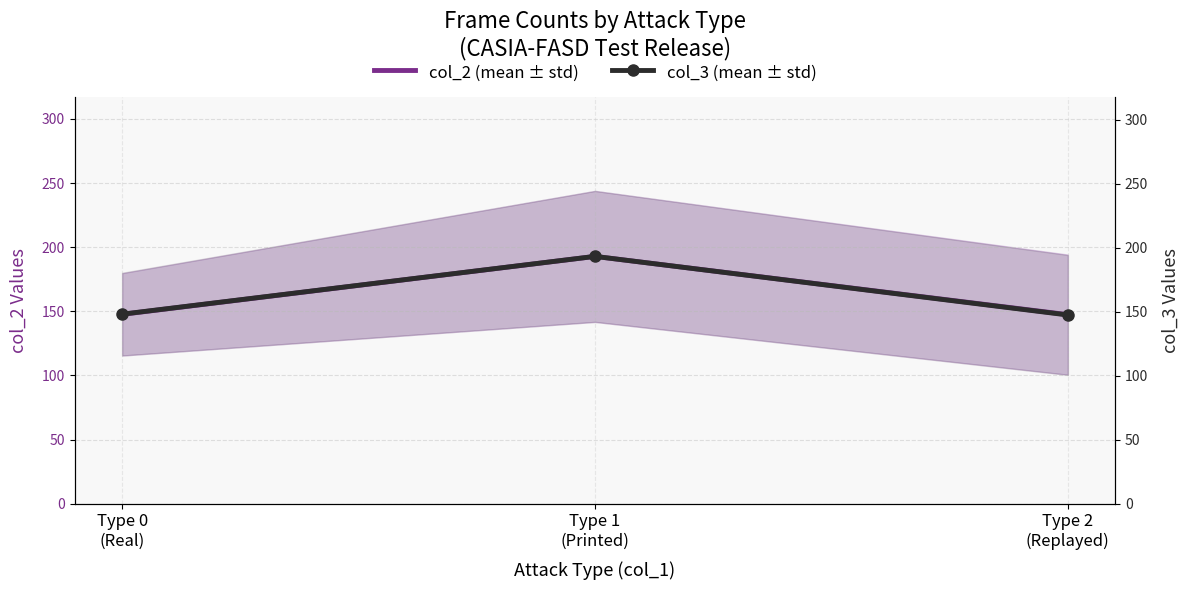

Which series has the largest total across all categories?

col_3 (mean ± std)